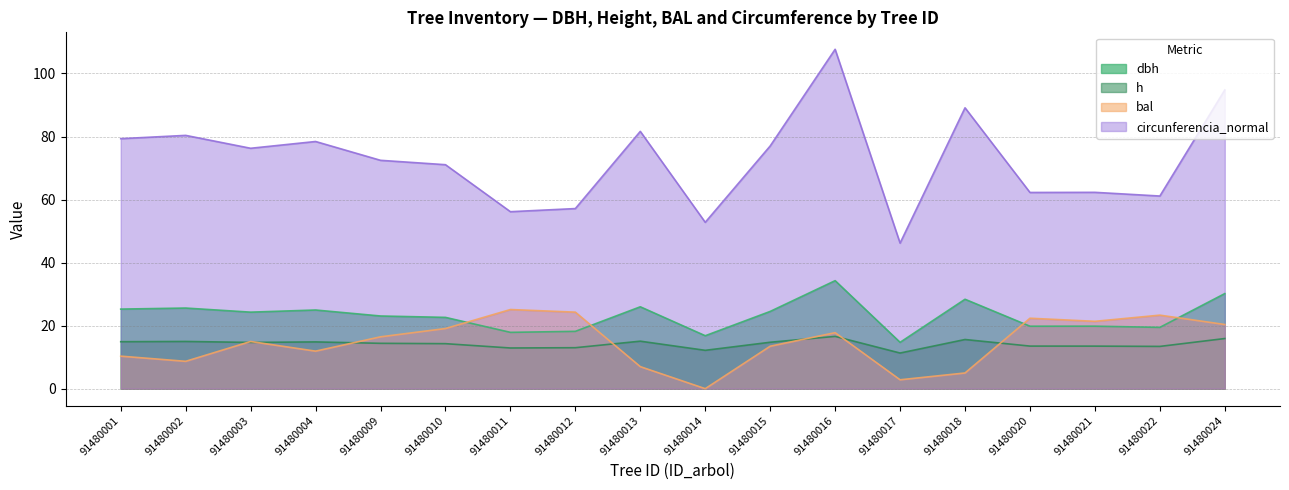

The value of dbh at 91480016 is 34.3. True or false?

True